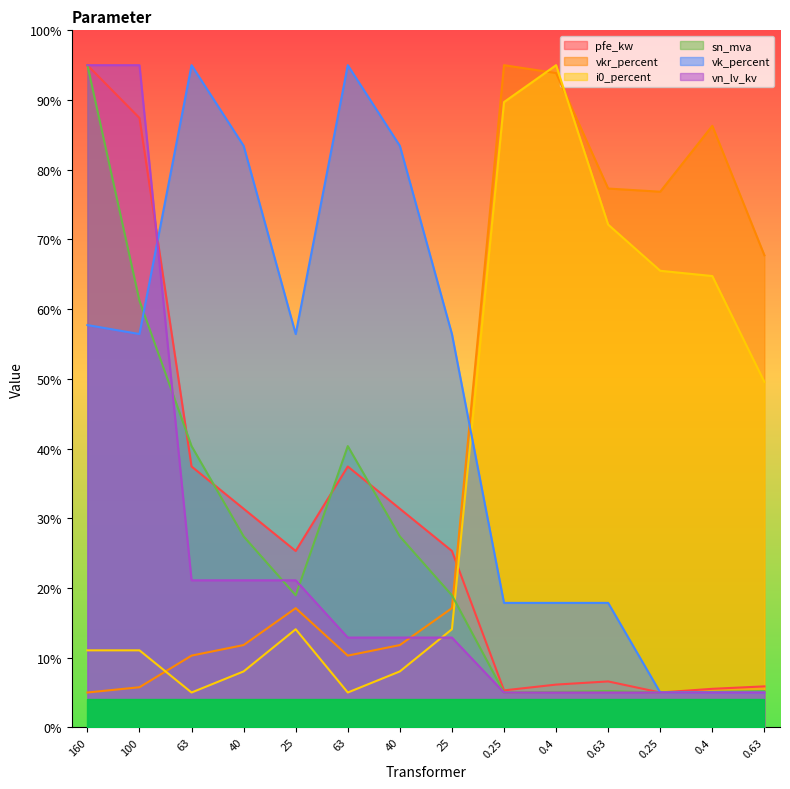

At 0.25, list the series in order from smallest to largest.

sn_mva, vn_lv_kv, pfe_kw, vk_percent, i0_percent, vkr_percent